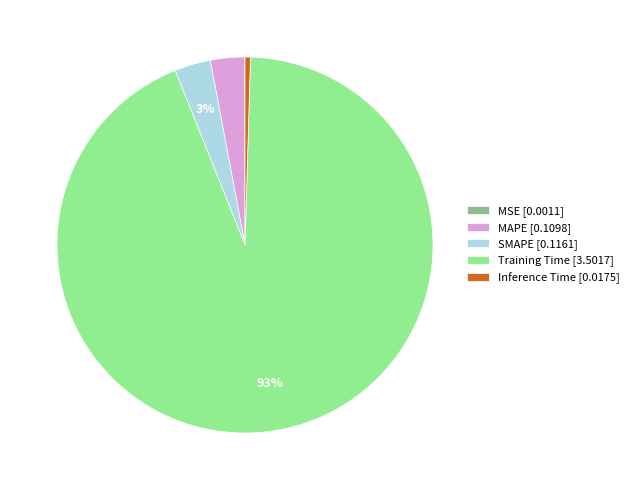

True or false: MAPE [0.1098] accounts for 3% of the total.

True